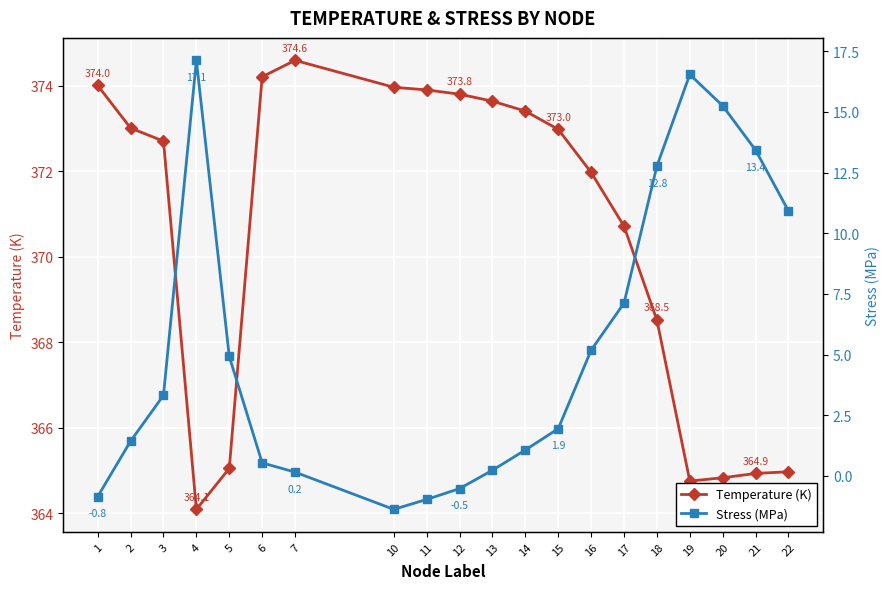

What is the lowest value of the Temperature (K) series?

364.1